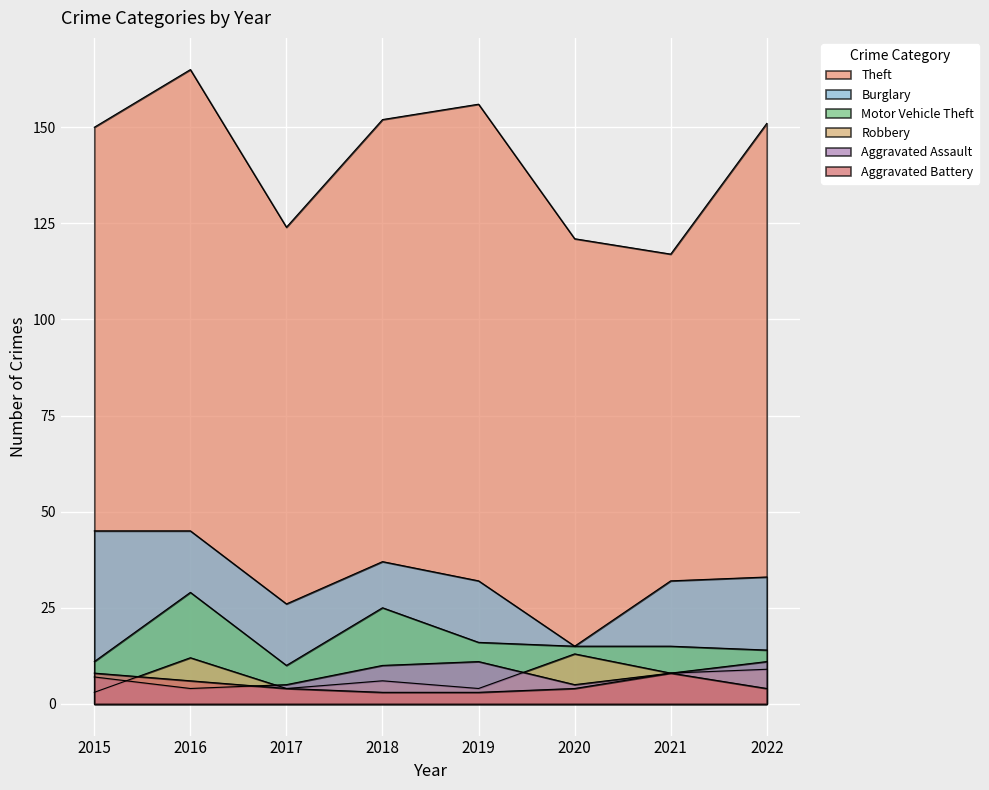

What is the difference between the maximum and minimum values in the Motor Vehicle Theft series?

19